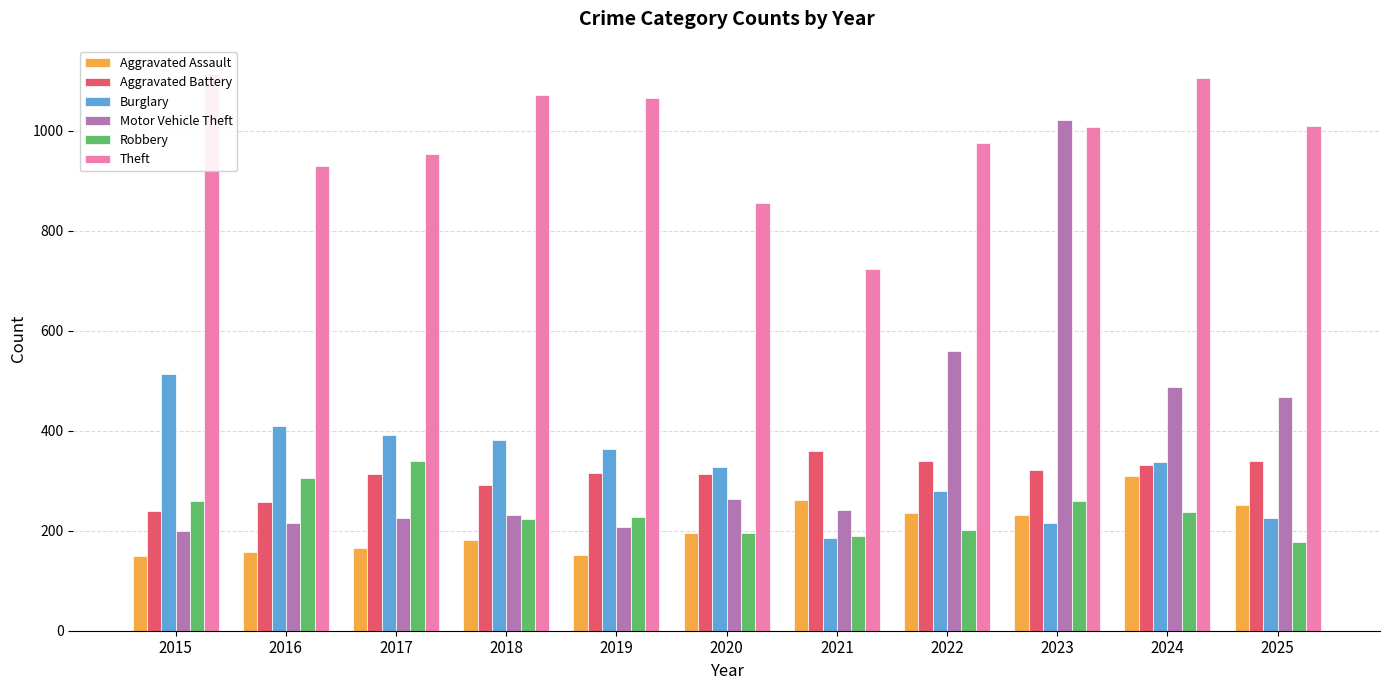

What is the highest value of the Motor Vehicle Theft series?

1021